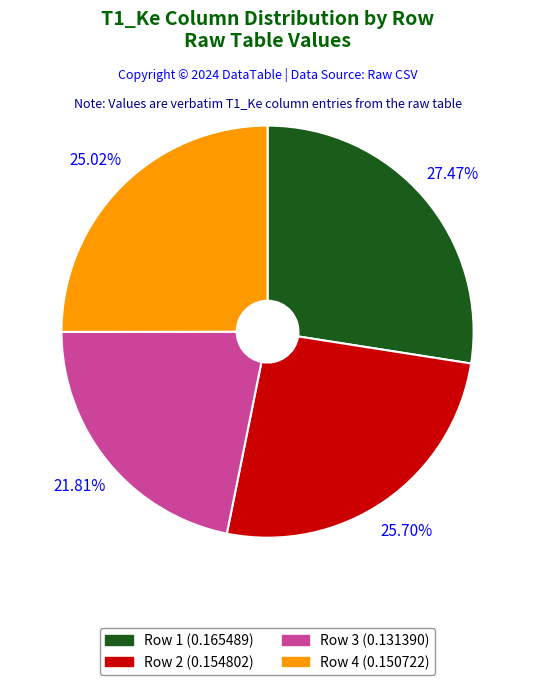

Is there a majority slice in this chart?

No